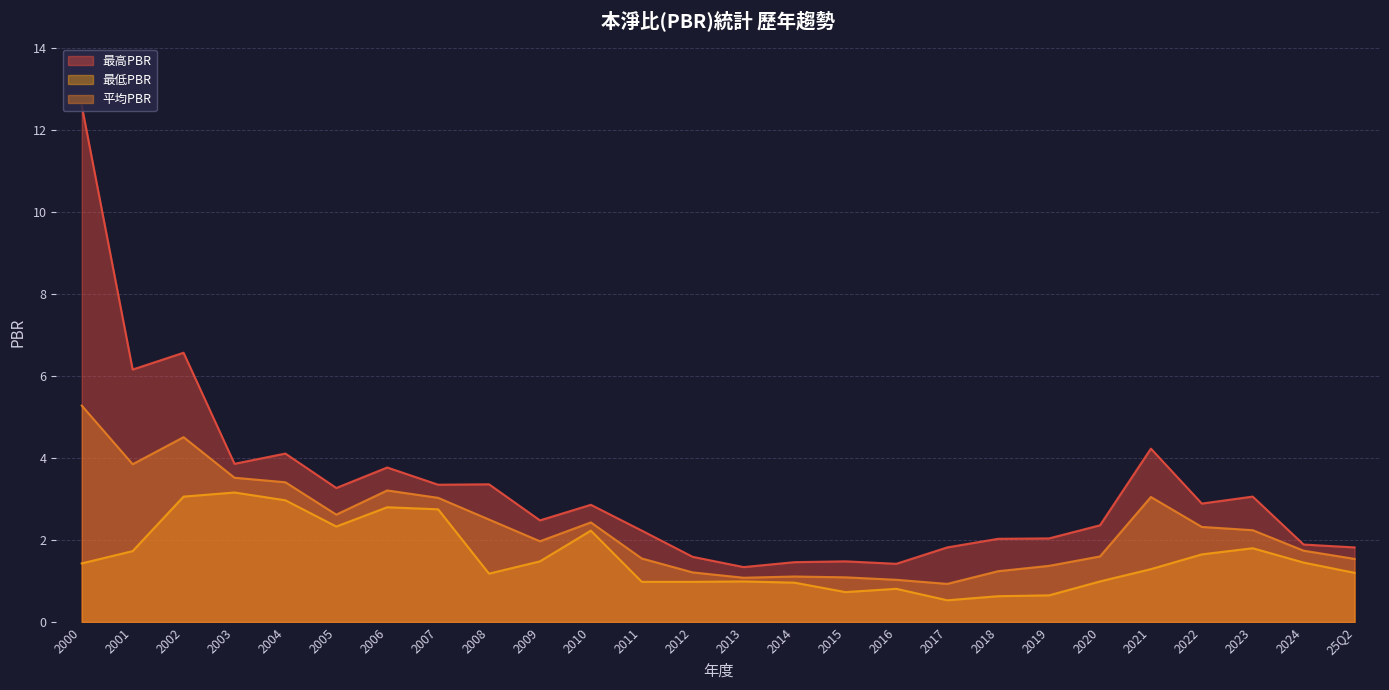

What is the difference between the maximum and second lowest values in the 最低PBR series?

2.5